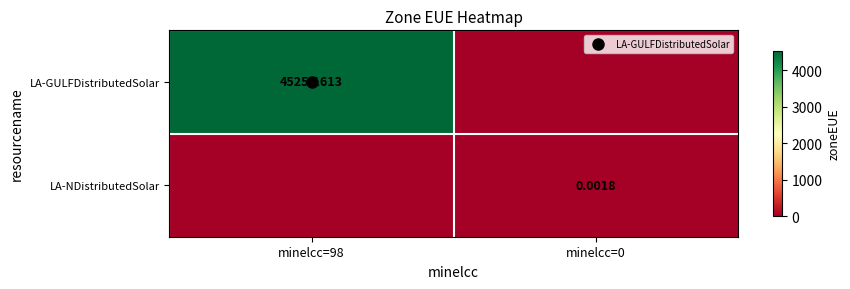

Count the number of categories in the chart.

2